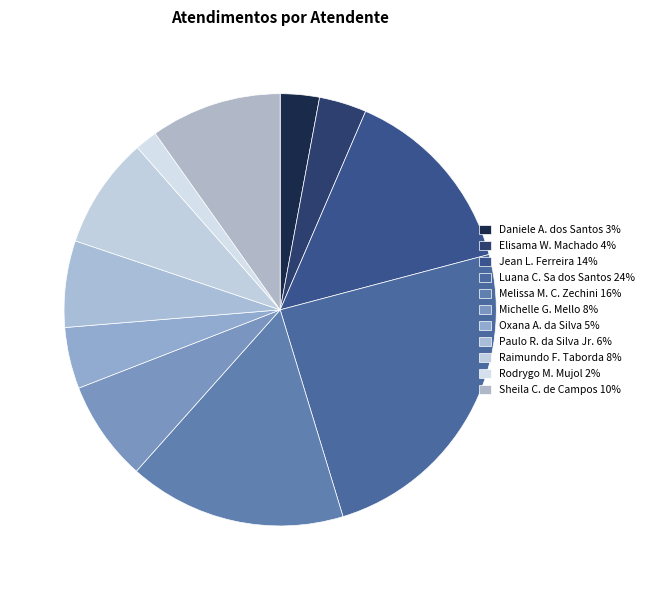

Rank the categories by value from lowest to highest.

Rodrygo Moura Mujol, Daniele Aparecida dos Santos, Elisama Walter Machado, Oxana Andreli da Silva, Paulo Roberto da Silva Junior, Michelle Goncalves Mello, Raimundo Francisco Taborda, Sheila Catarina de Campos, Jean Lucas Ferreira, Melissa Maria Caleffi Zechini, Luana Cristine Sa dos Santos